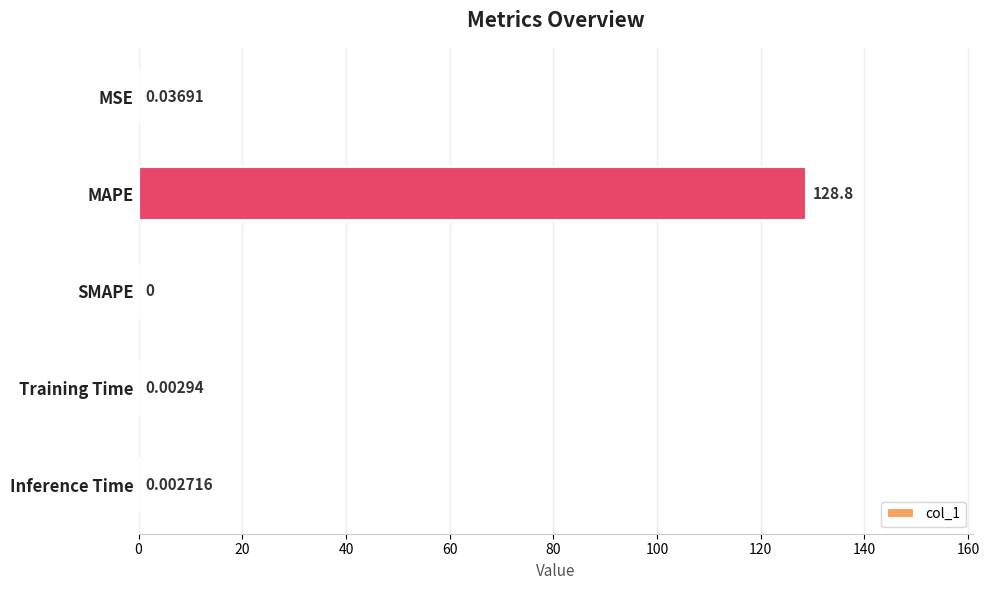

How many series are shown in this chart?

1